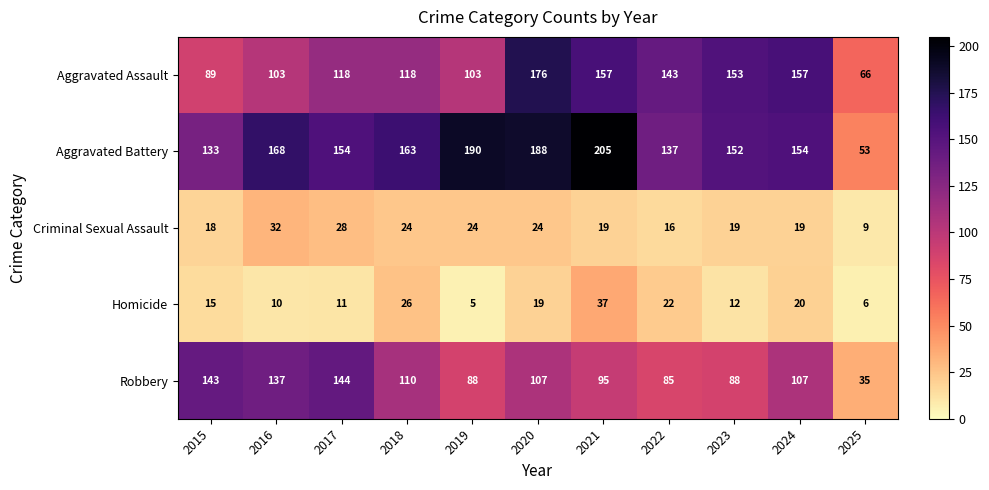

True or false: Robbery has a value of 137 at 2016.

True